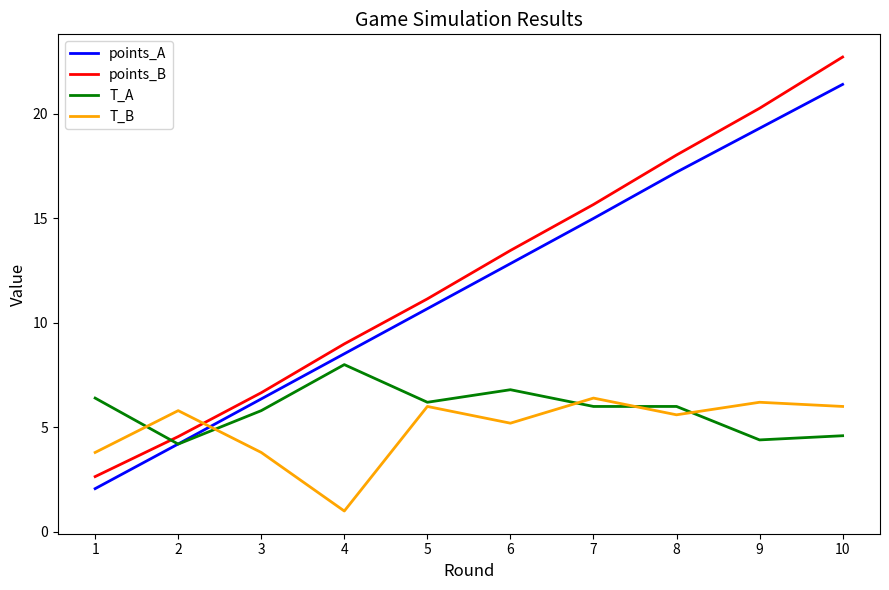

Read the T_A value at 1.

6.4